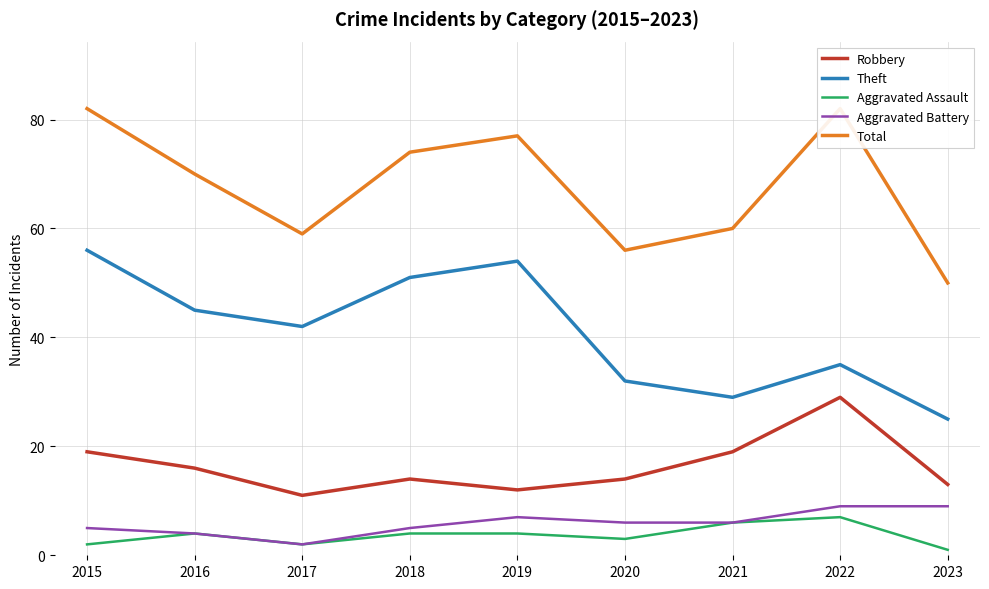

What are all the series names shown in the legend?

Robbery, Theft, Aggravated Assault, Aggravated Battery, Total